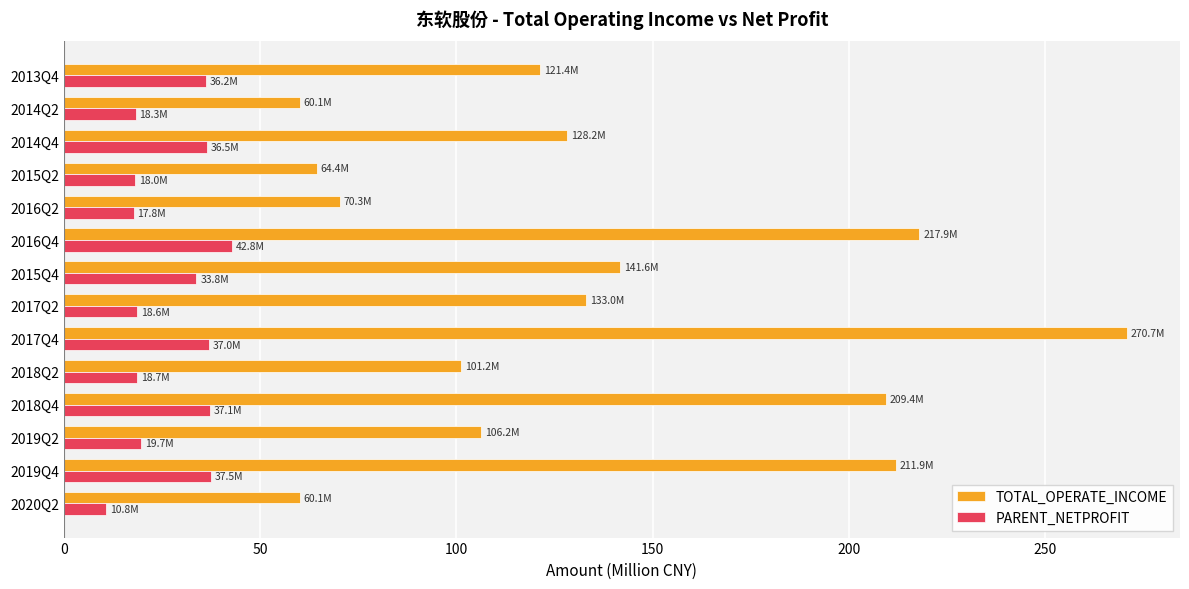

List the series in order of their peak value, lowest first.

PARENT_NETPROFIT, TOTAL_OPERATE_INCOME